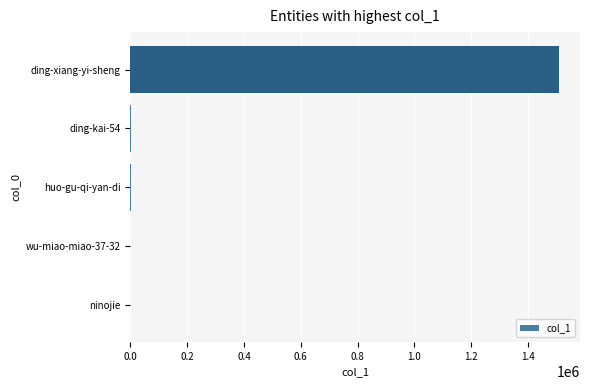

The value at ding-xiang-yi-sheng is 735966. True or false?

False